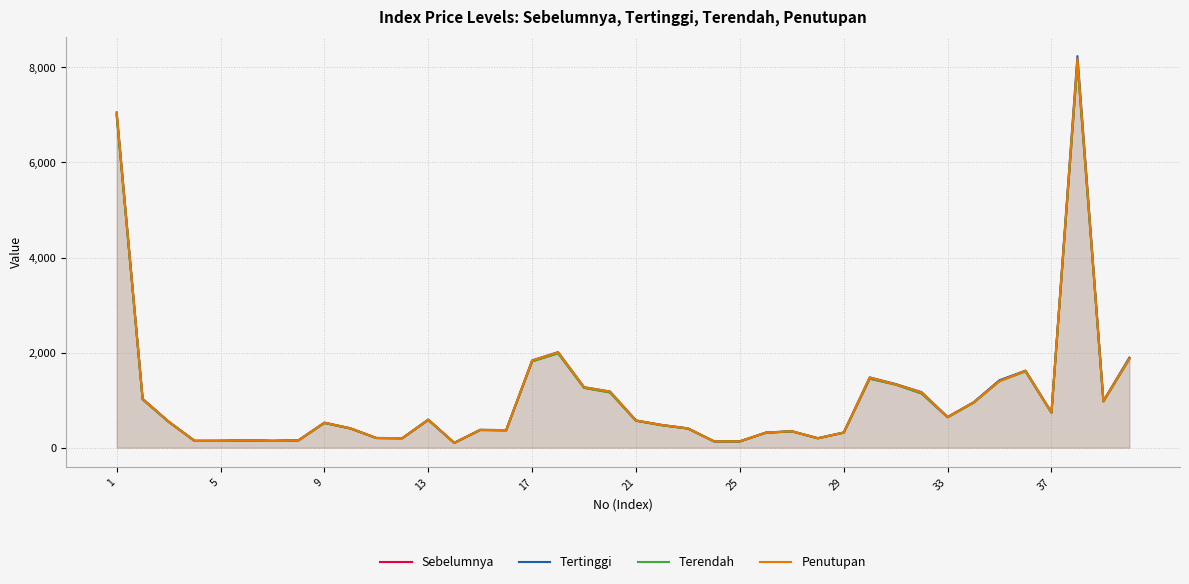

List the series in order of their overall mean, highest first.

Tertinggi, Penutupan, Sebelumnya, Terendah